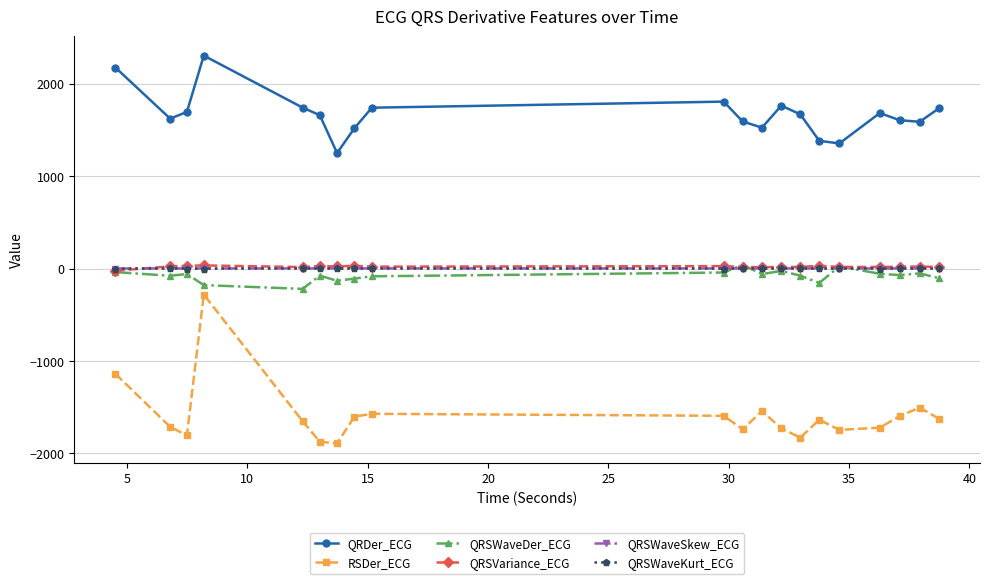

What is the greatest value displayed?

2305.4